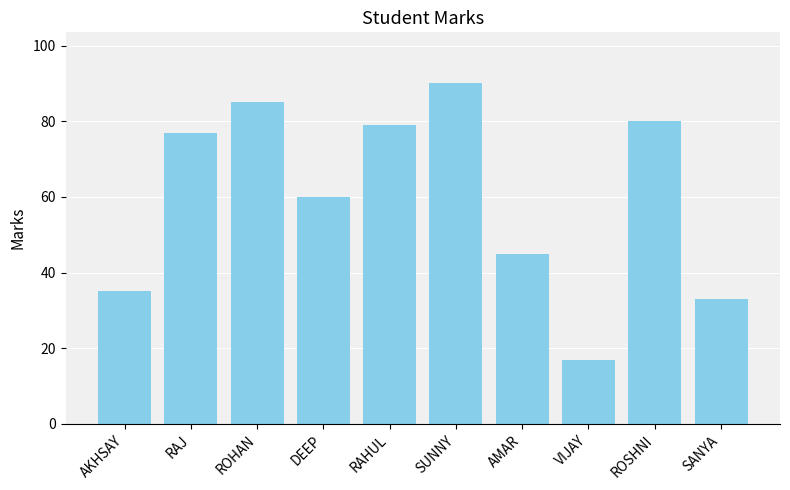

How many bars are there in total?

10